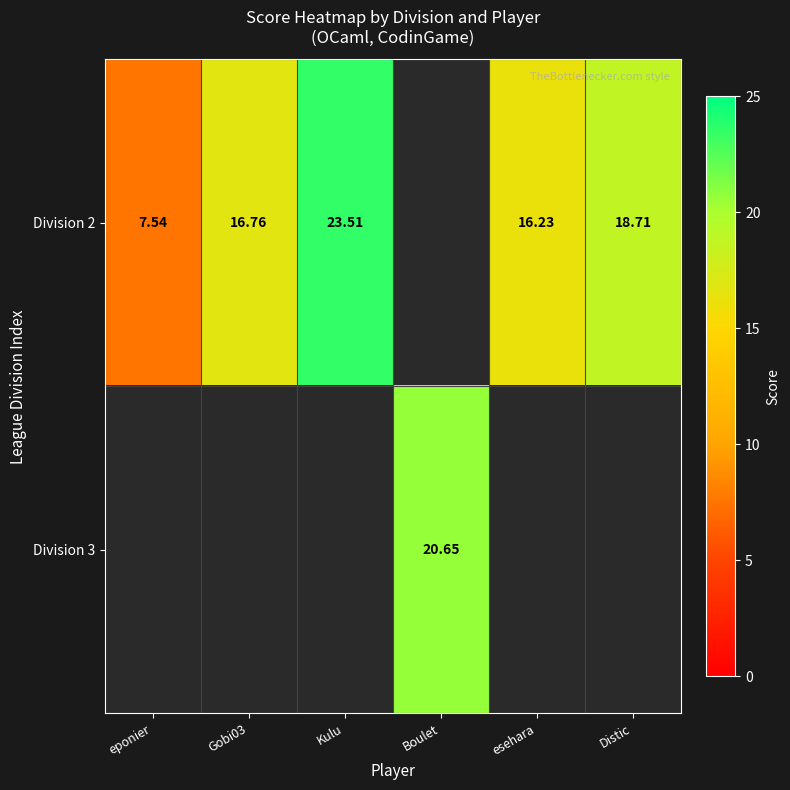

What is the average value of the Division 3 series?

3.4